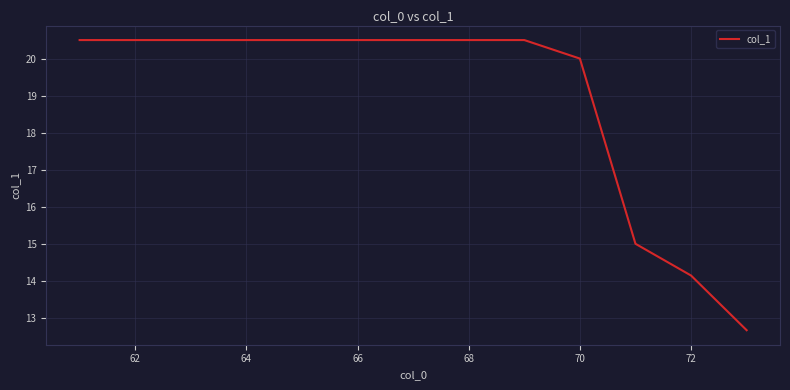

What is the smallest value displayed?

12.7